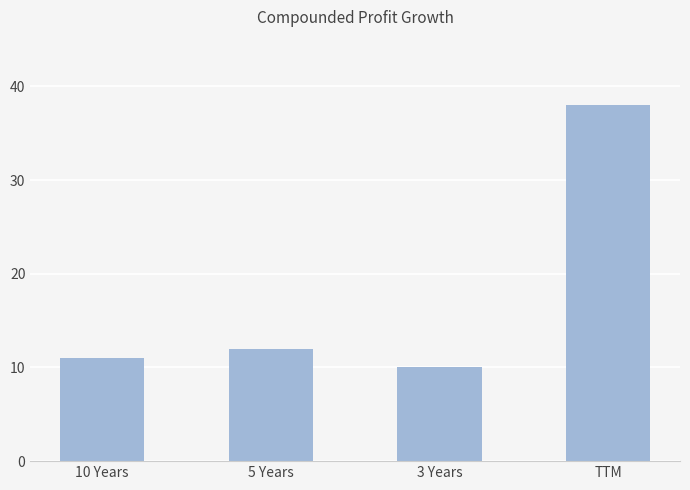

Reading left to right, list all the values displayed in this chart.

10 Years=11	5 Years=12	3 Years=10	TTM=38